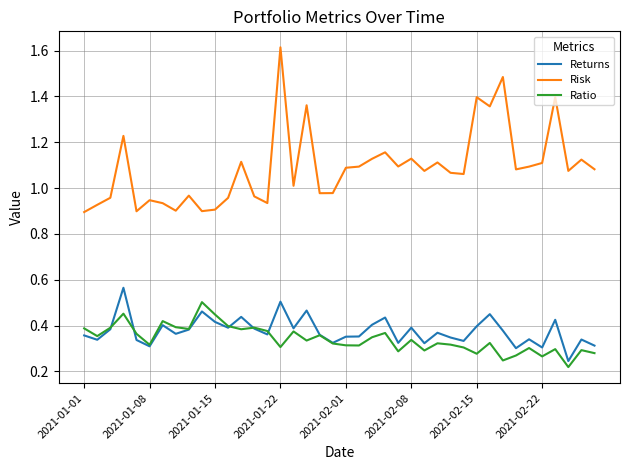

List the series in order of their peak value, highest first.

Risk, Returns, Ratio